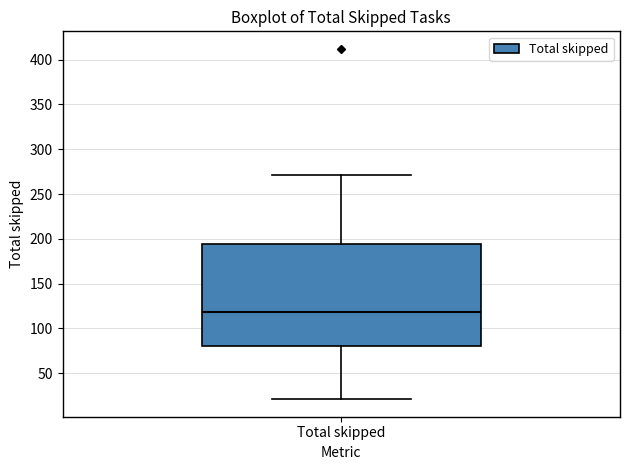

Transcribe this box plot: give where the median line is, the range the box spans, and where the two whiskers end, as read against the y-axis. The values are not printed on the chart, so give them approximately, as read against the axis.

median 120, box 80 to 195, whiskers 20 to 270